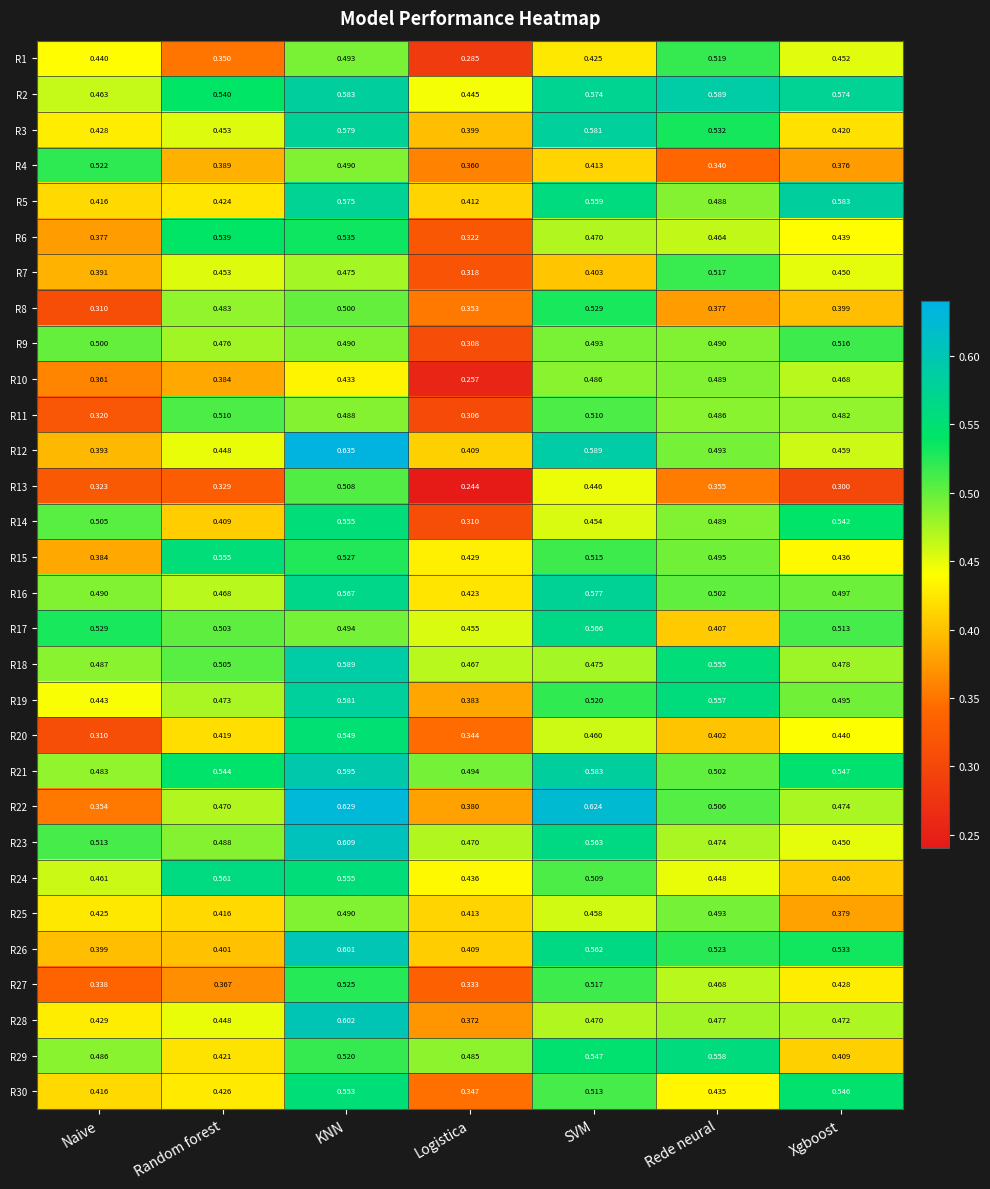

List the labels in order of R7 value, largest first.

Rede neural, KNN, Random forest, Xgboost, SVM, Naive, Logistica